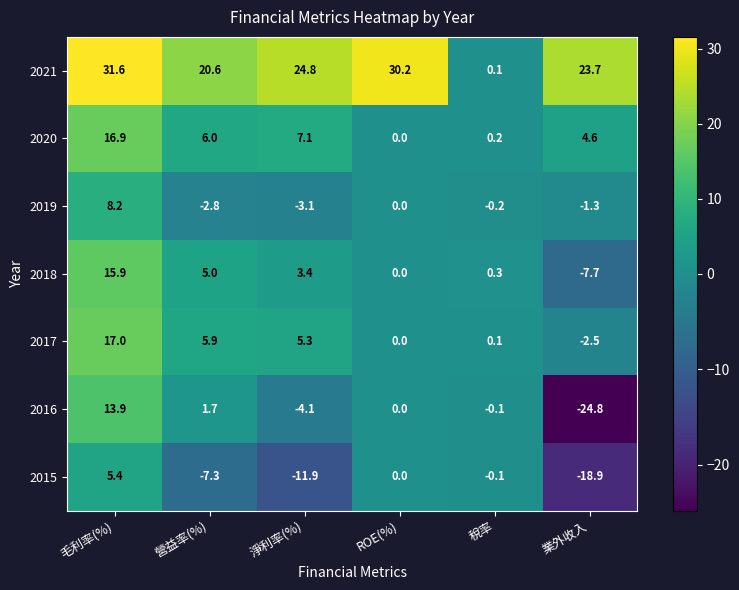

Which category has the highest value across all series?

毛利率(%)